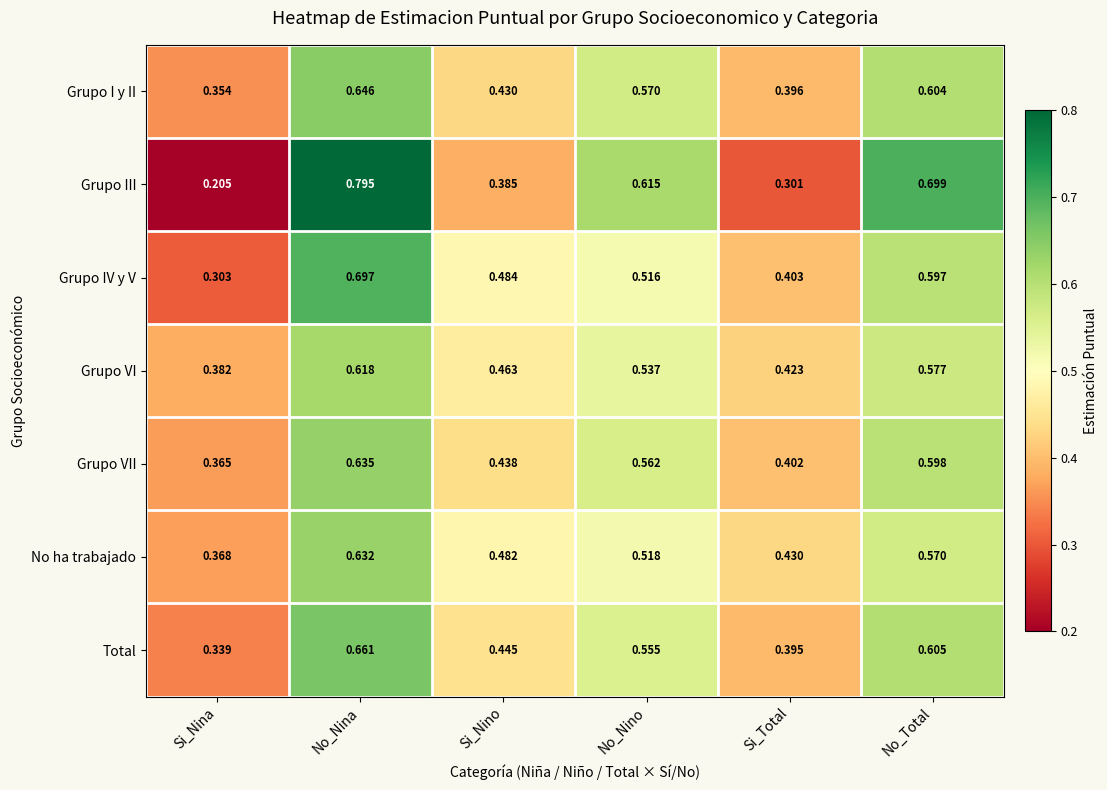

Which category has the highest value in the Grupo III series?

No_Nina